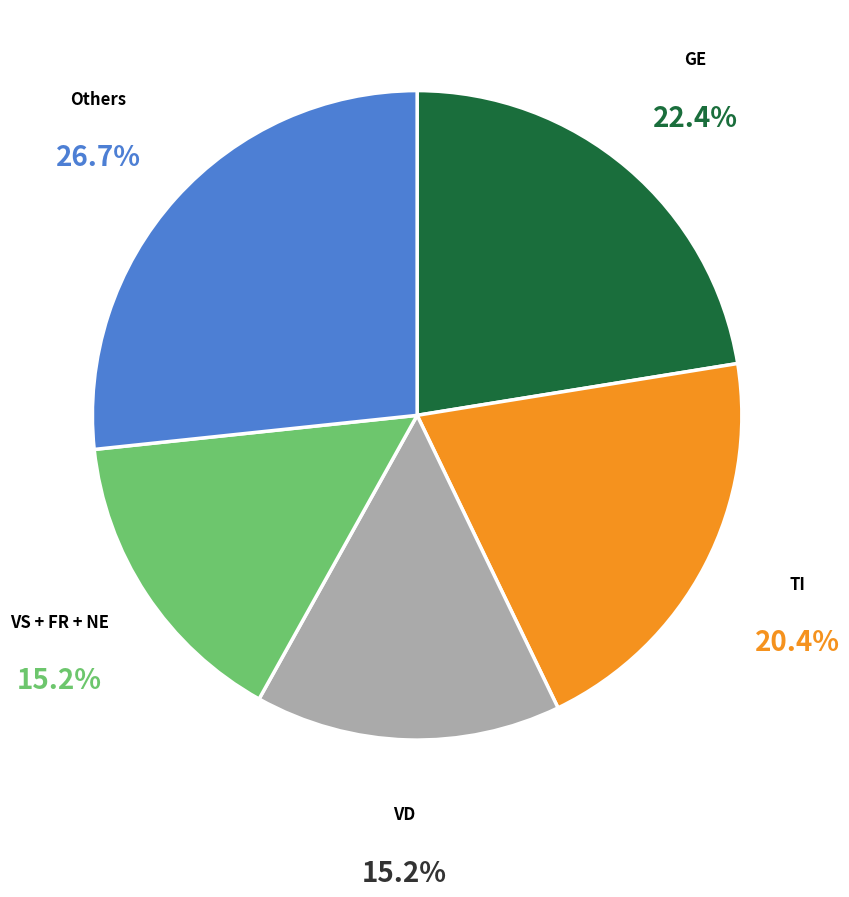

Which category has the biggest portion of the pie?

Others